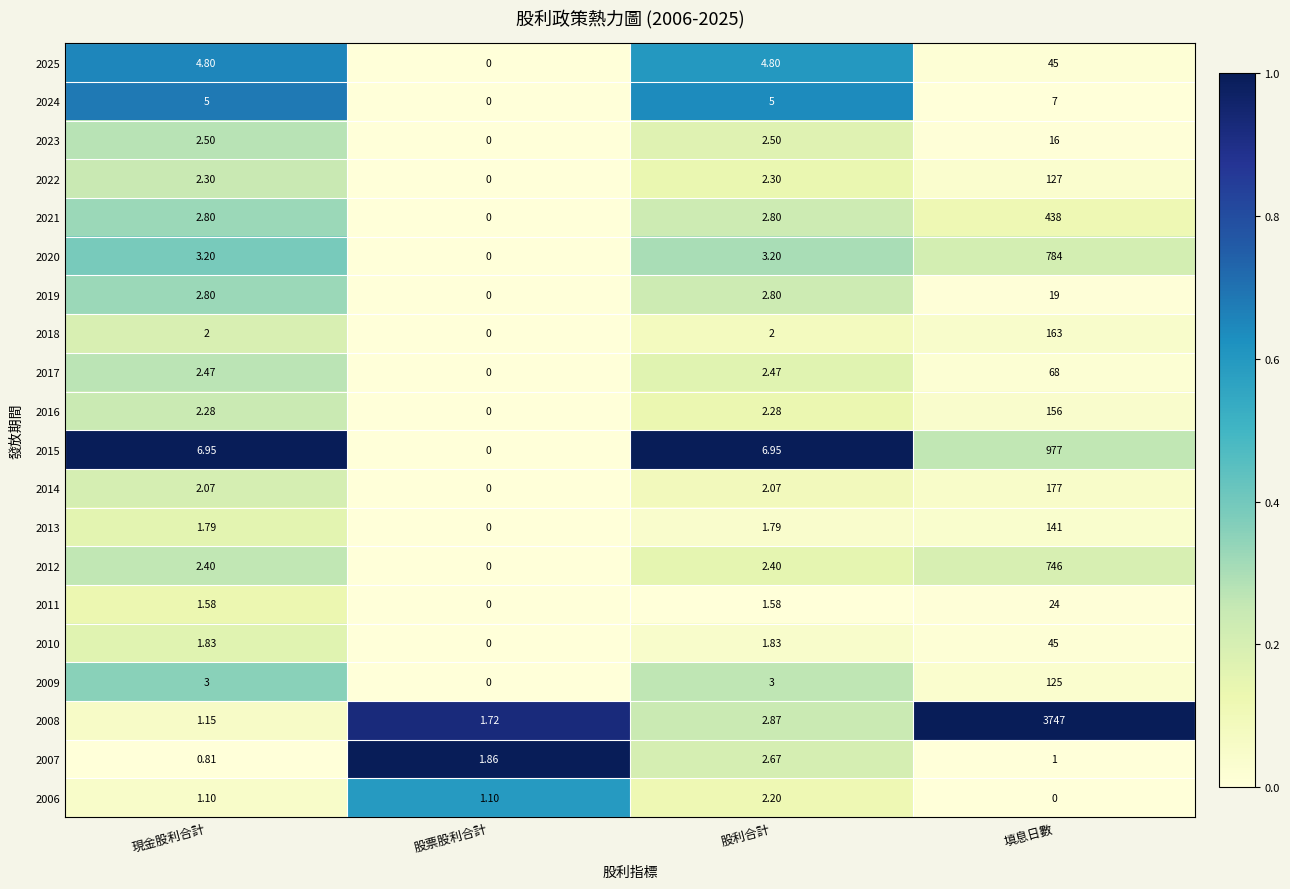

Is the value of 2017 at 填息日數 greater than the value of 2009 at 填息日數?

No